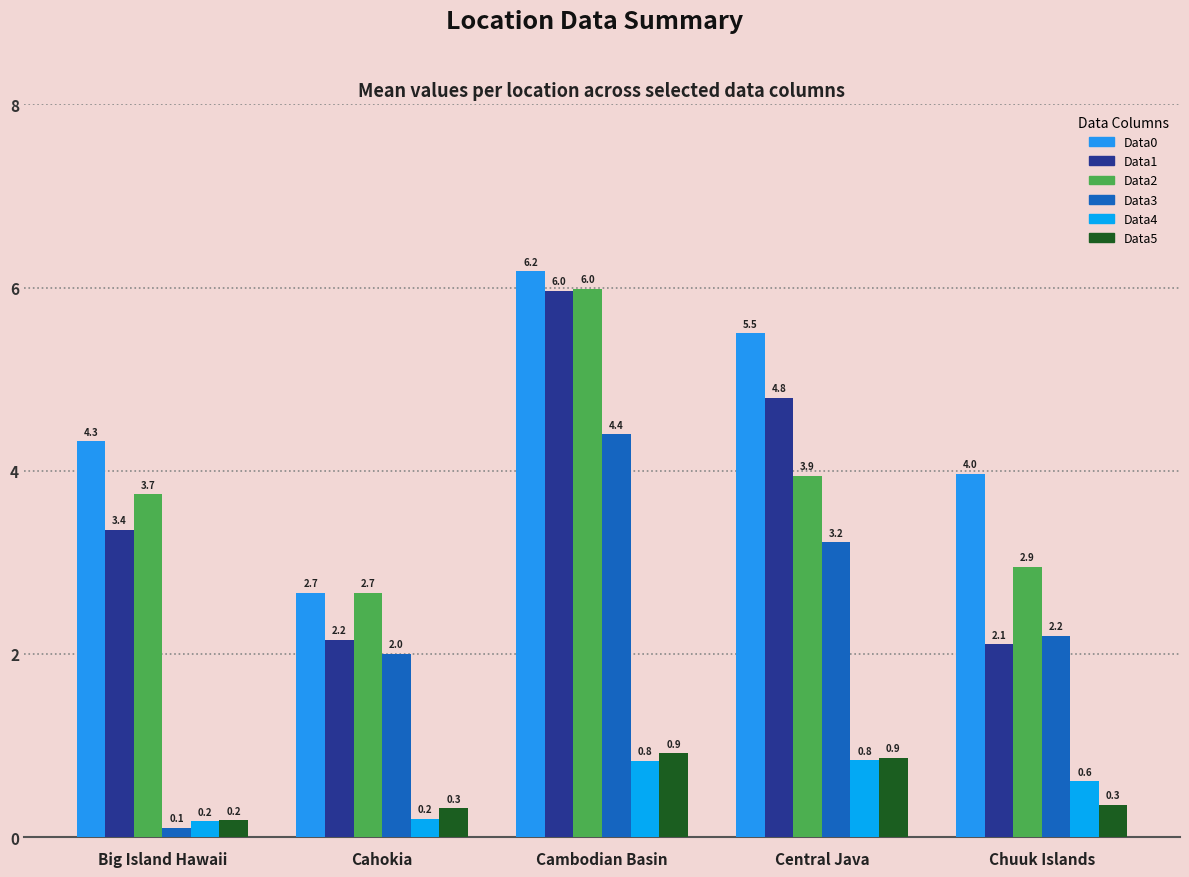

Which series has the largest range (max minus min)?

Data3